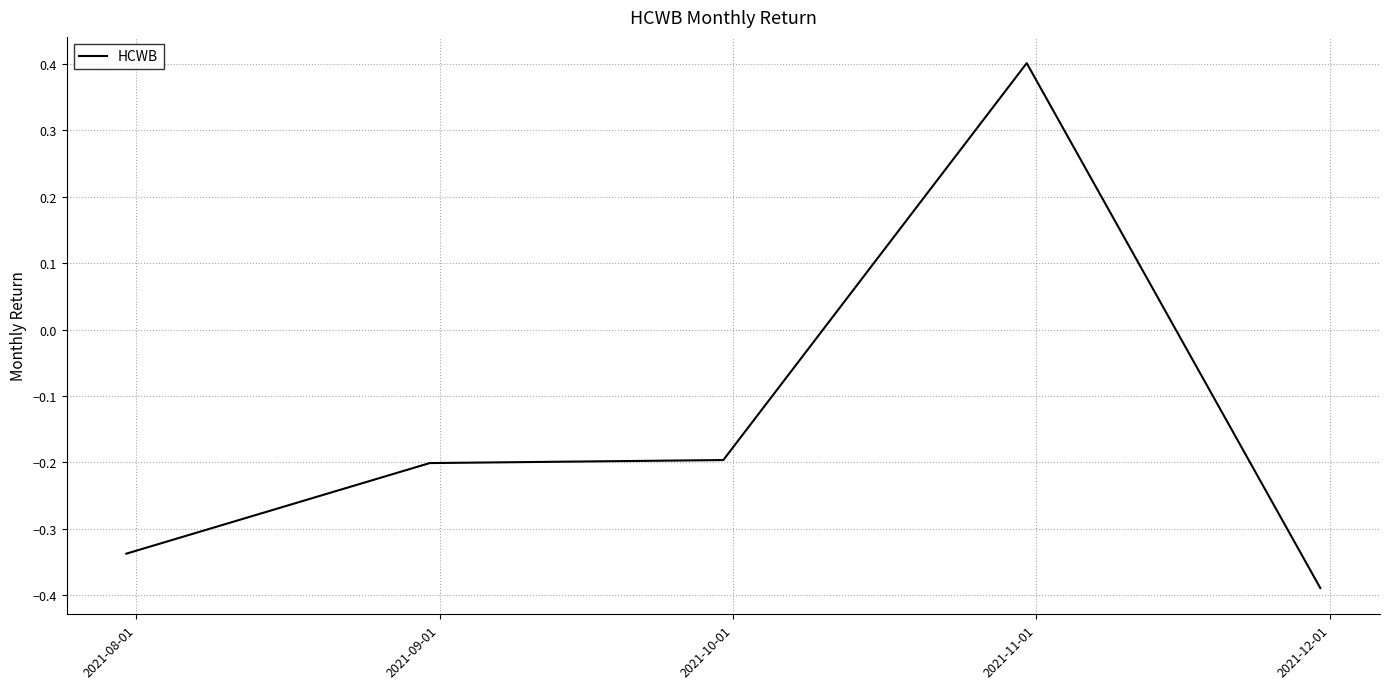

What is the difference between the maximum and minimum values?

0.8